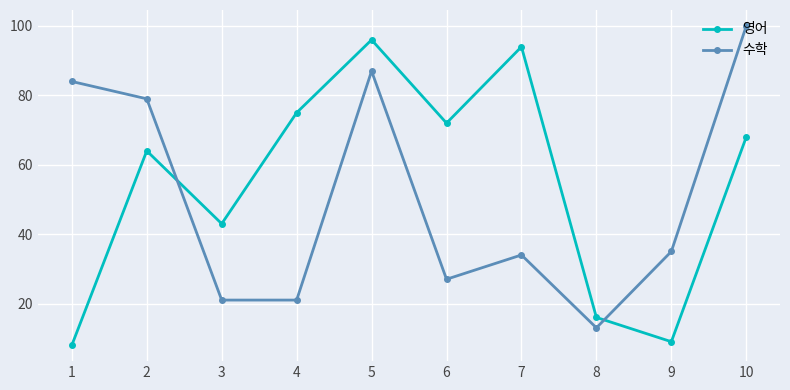

Is it true that 영어 equals 2 at 1?

False